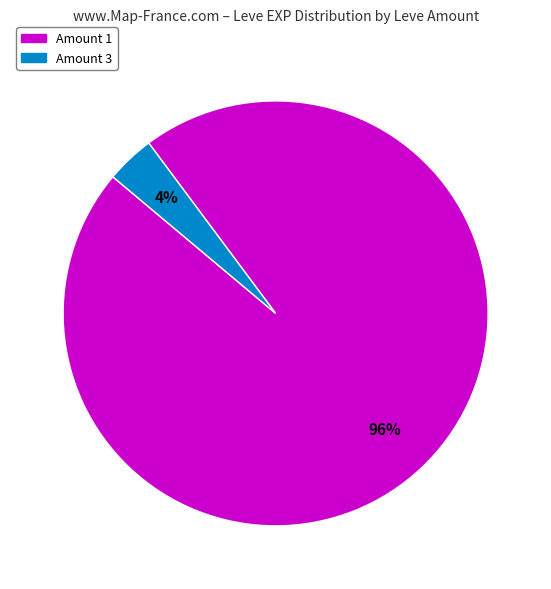

To the nearest percent, what is the average slice percentage?

50%